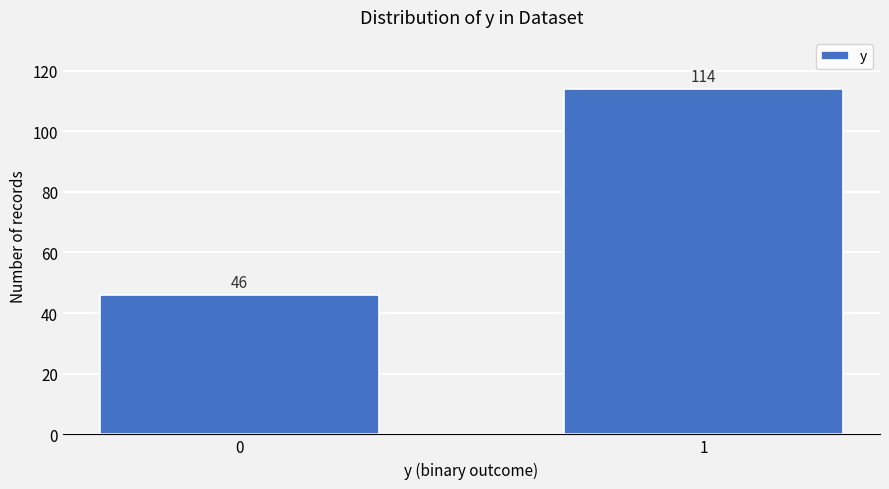

Reading left to right, transcribe all the data shown in this chart.

46	114